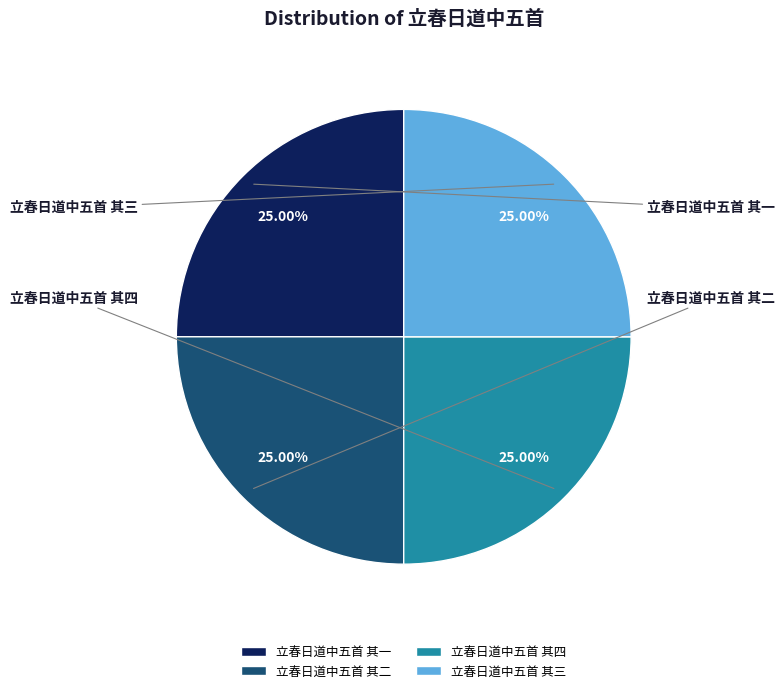

Is there any slice that represents more than half of the pie?

No